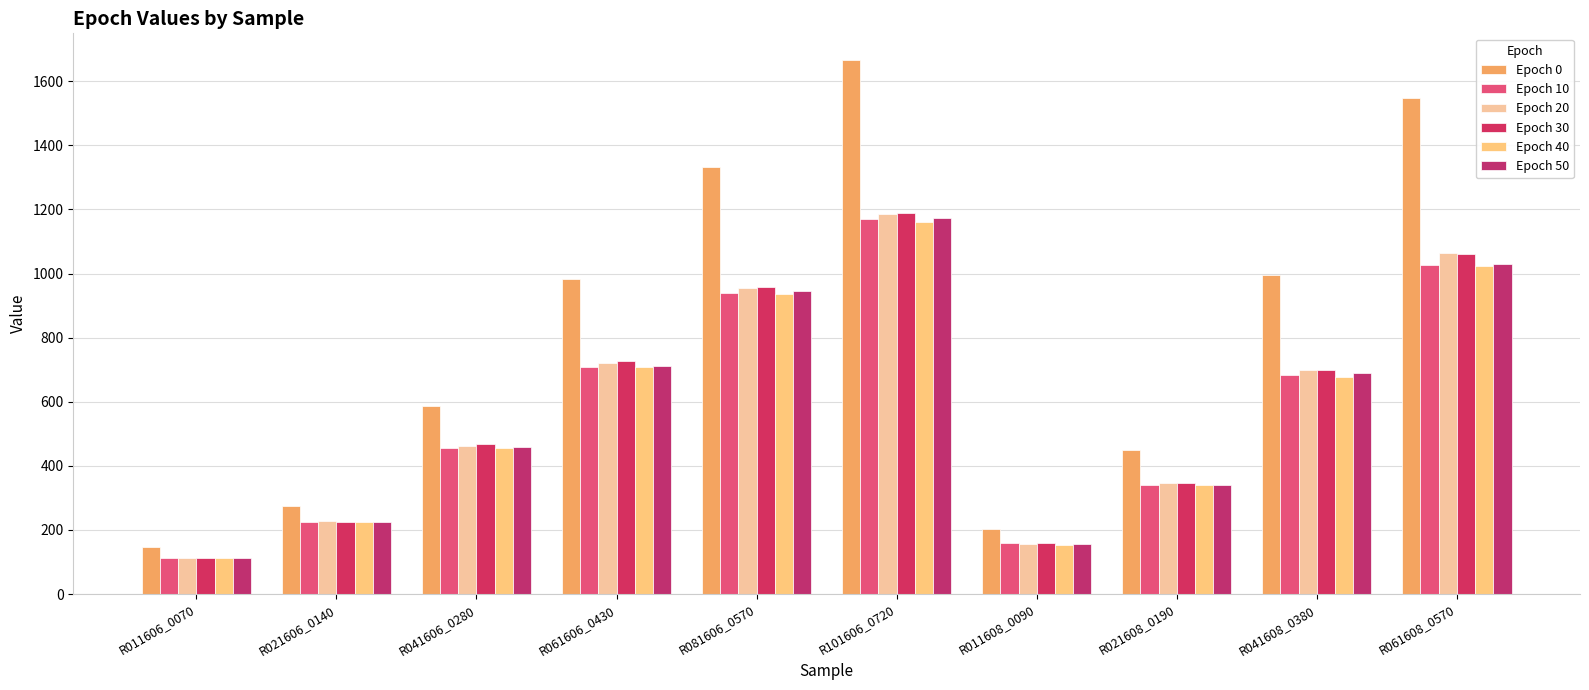

Which series has the largest total across all categories?

Epoch 0